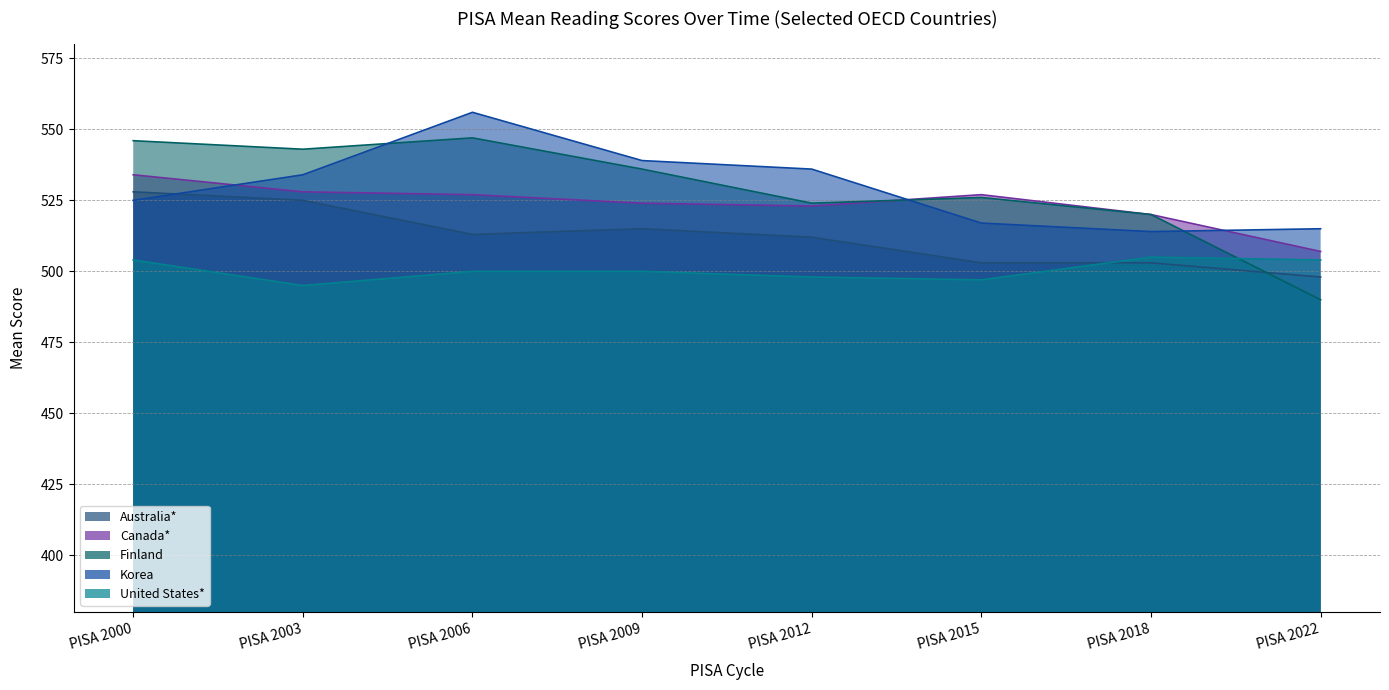

How many interior local valleys does the Finland series have?

2